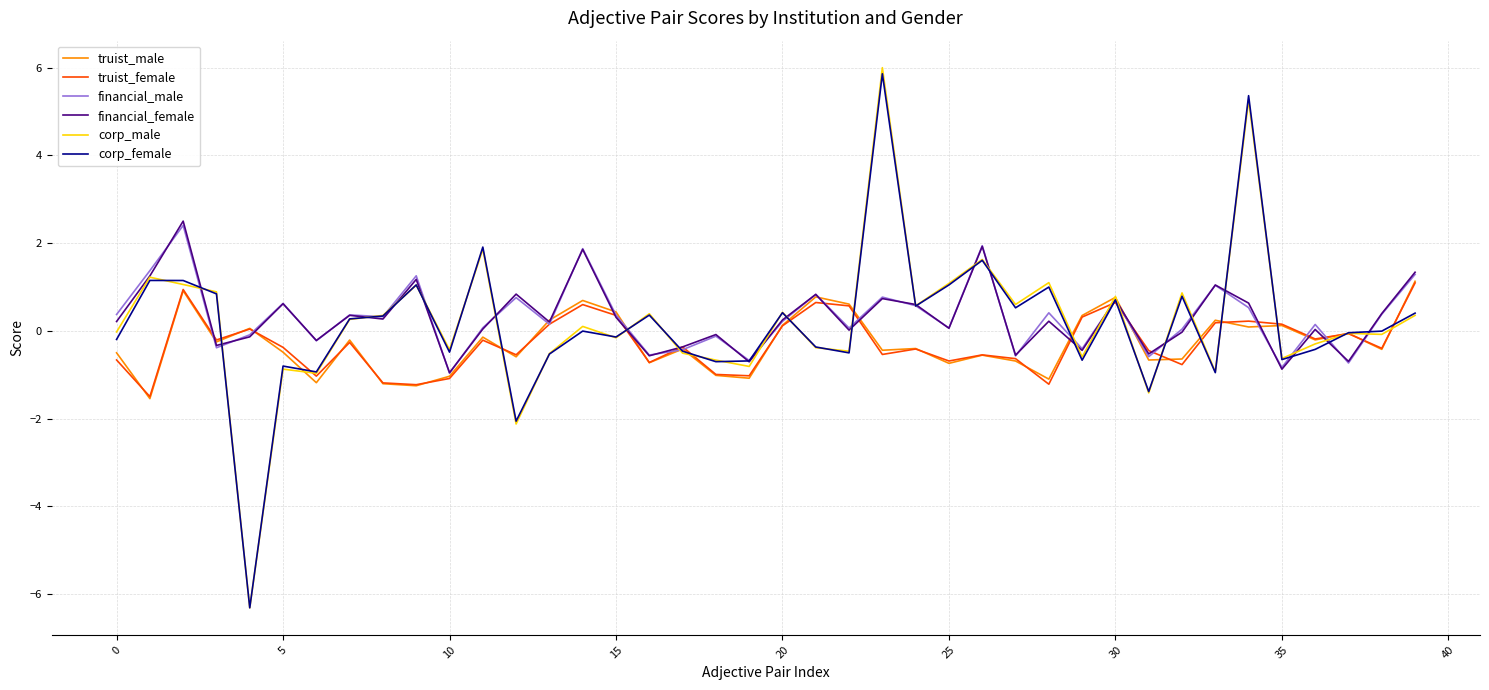

What are all the series names shown in the legend?

truist_male, truist_female, financial_male, financial_female, corp_male, corp_female